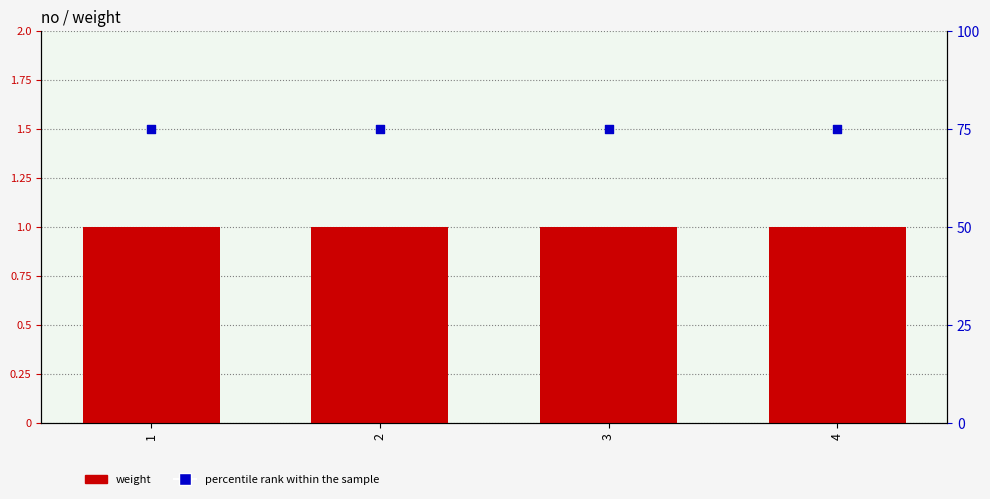

At which category is the sum across all series the highest?

1